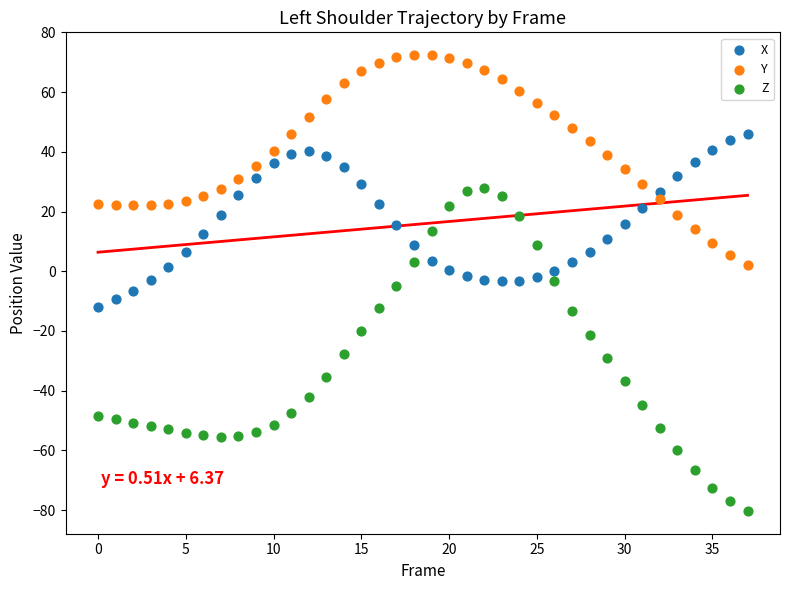

Which series contains the lowest Y value?

Z